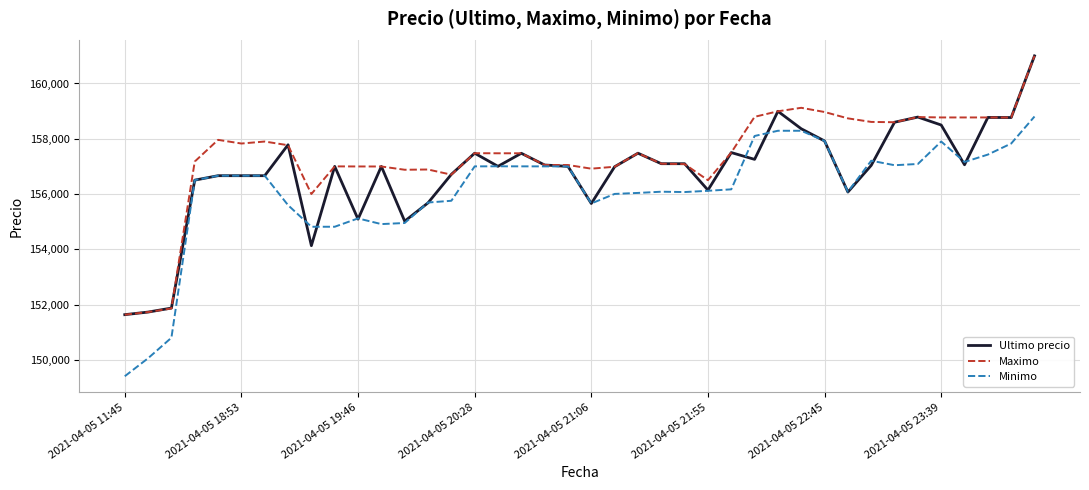

What is the maximum value shown in the chart?

161000